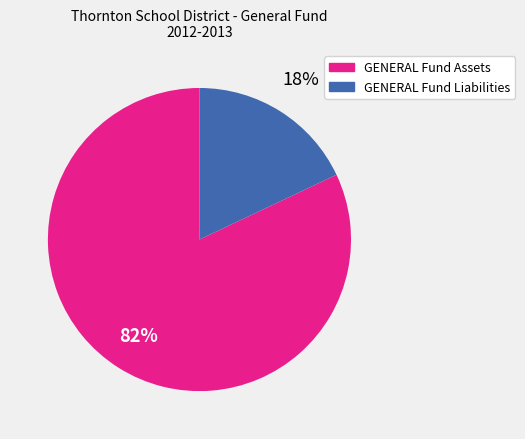

What is the largest slice in the pie chart?

GENERAL Fund Assets